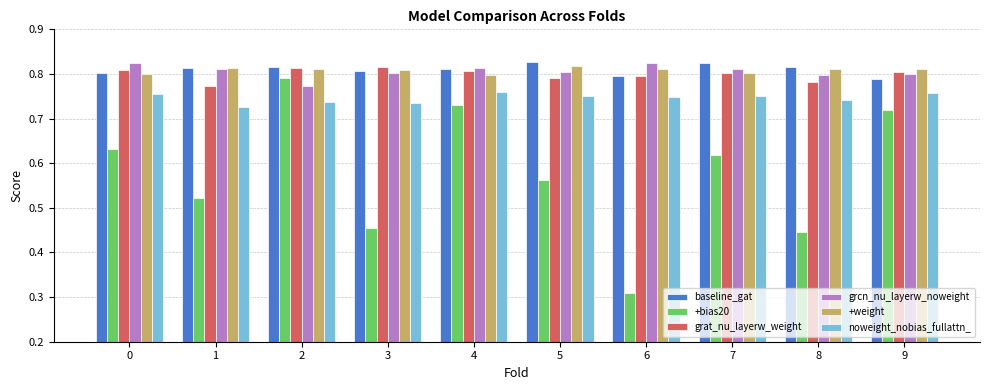

Is it true that baseline_gat equals 0.8 at 5?

True